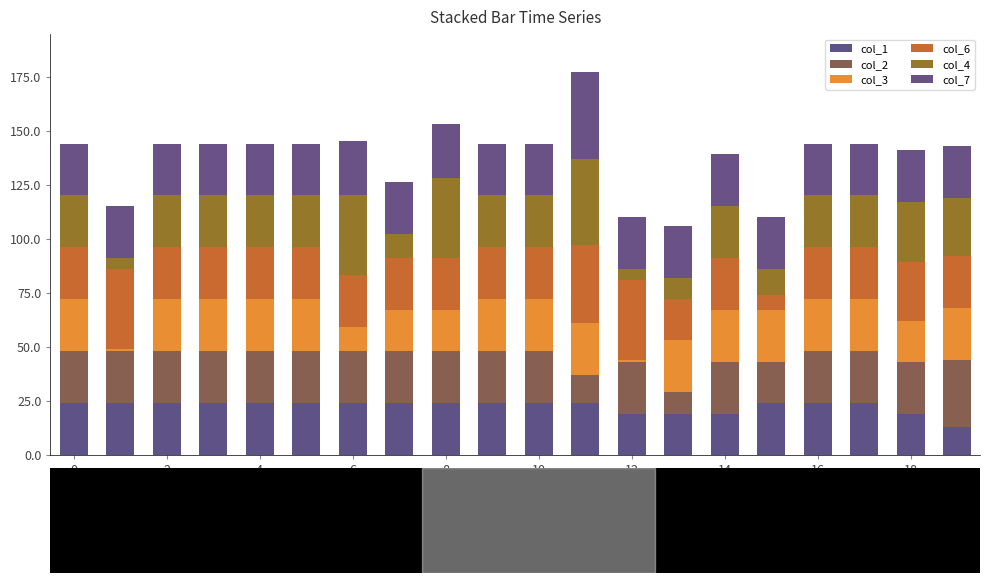

Rank the series at 10 from lowest to highest value.

col_1, col_2, col_3, col_6, col_4, col_7